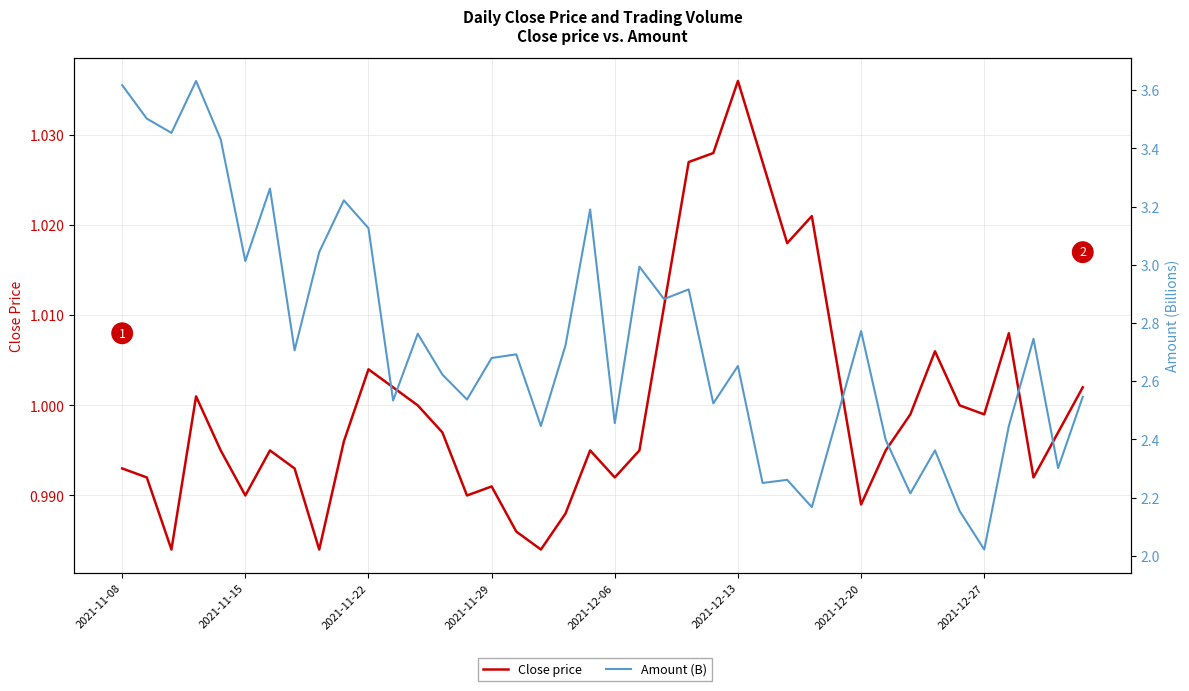

Which series has the largest total across all categories?

Amount (B)